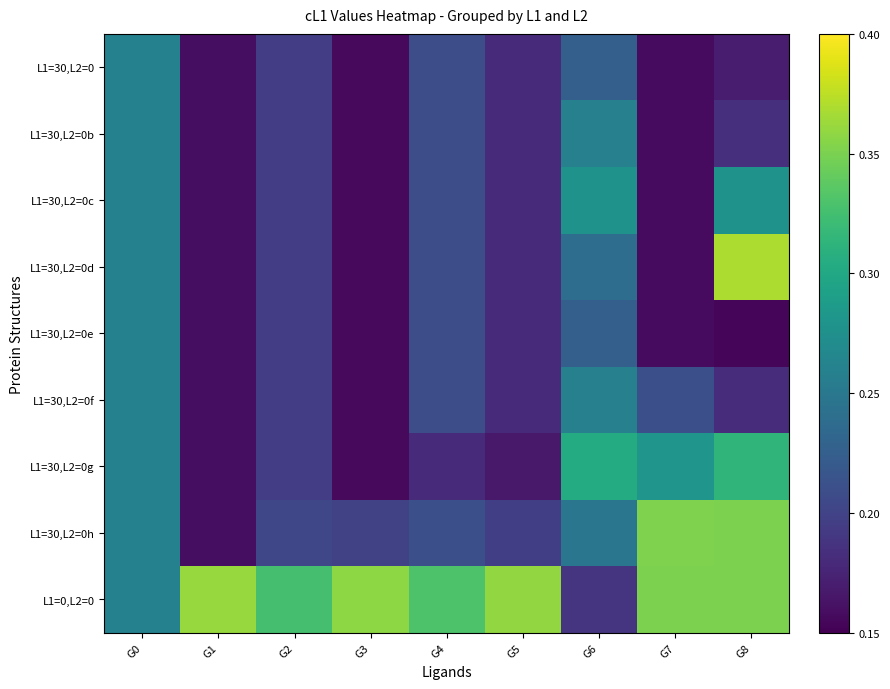

At which category does the chart reach its minimum across all series?

G8